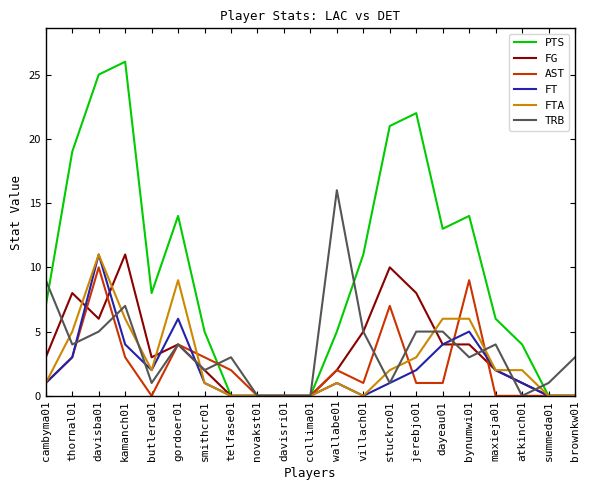

At which label does FTA reach its peak?

davisba01